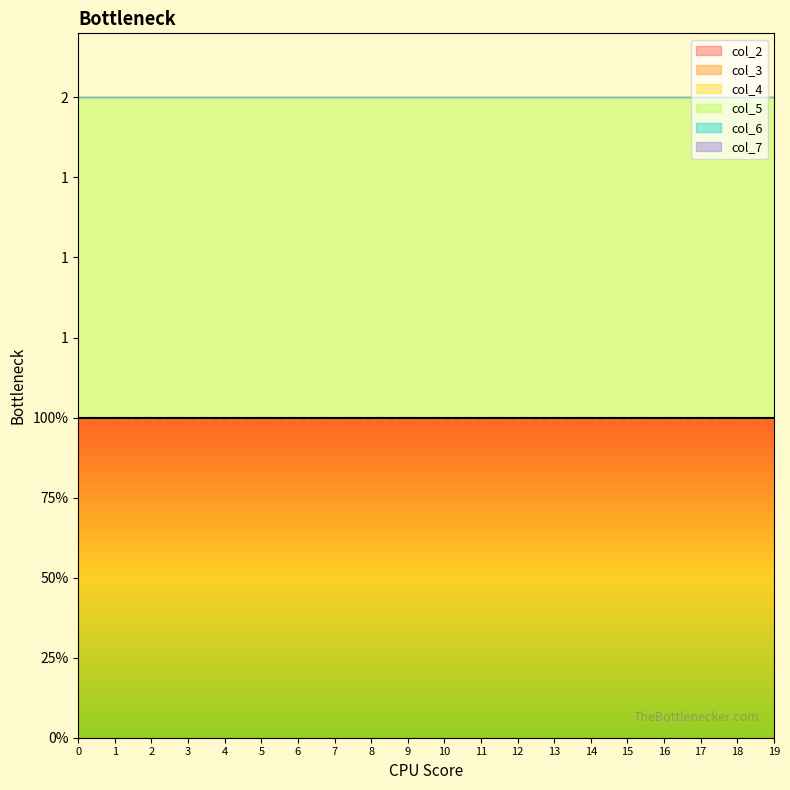

The col_3 series shows 0 at 0. True or false?

True